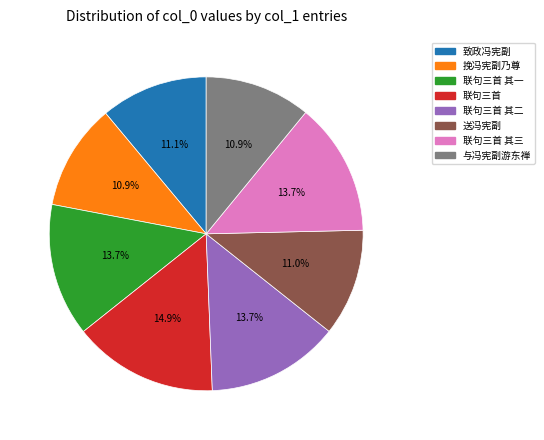

Is there any slice that represents more than half of the pie?

No